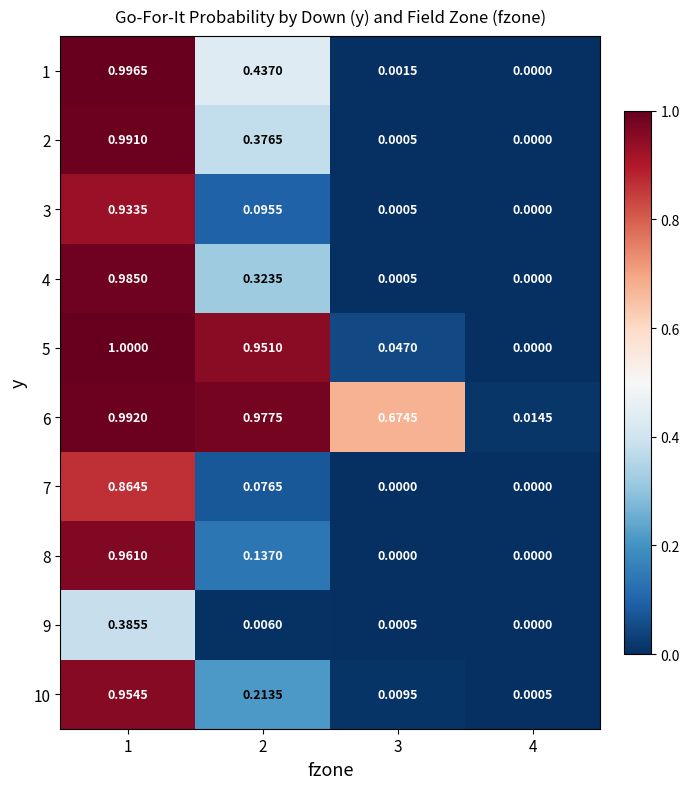

Which series has the largest total across all categories?

6